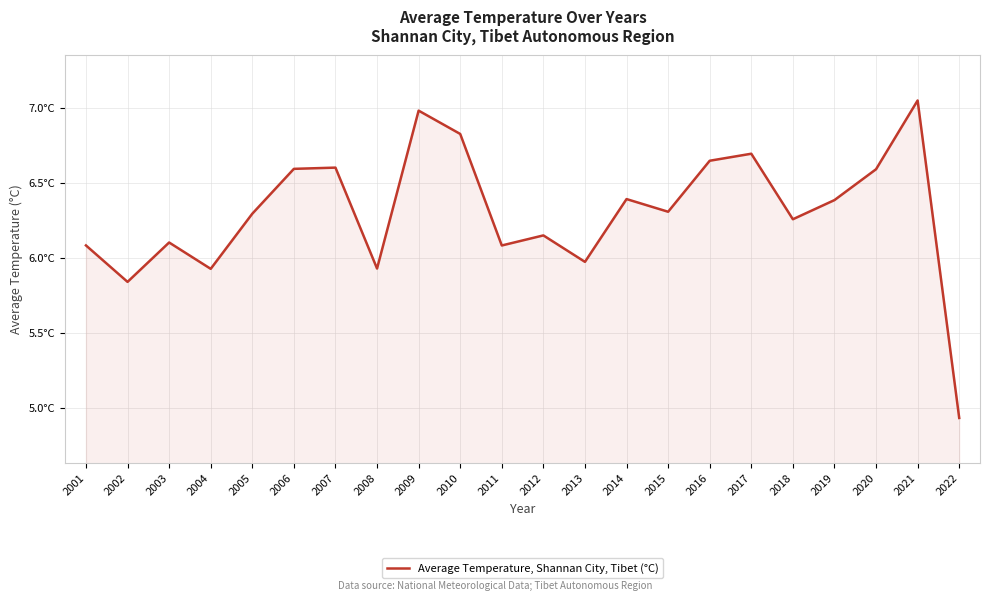

What is the average value?

6.3